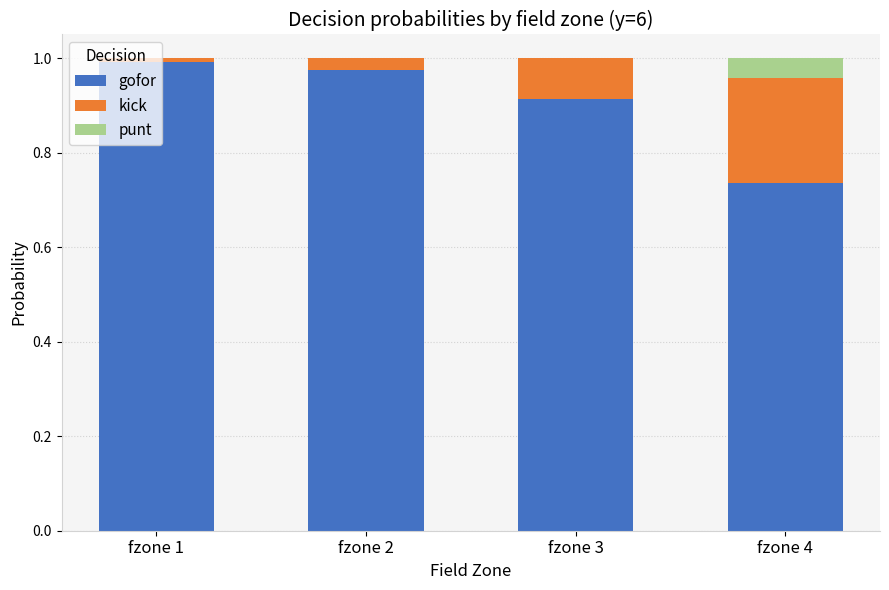

True or false: gofor has a value of 1.5 at fzone 3.

False